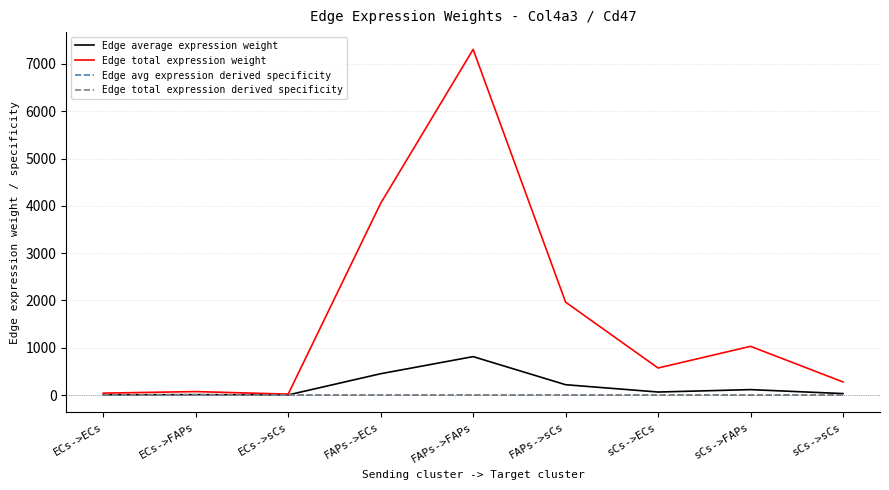

Which series has the largest total across all categories?

Edge total expression weight